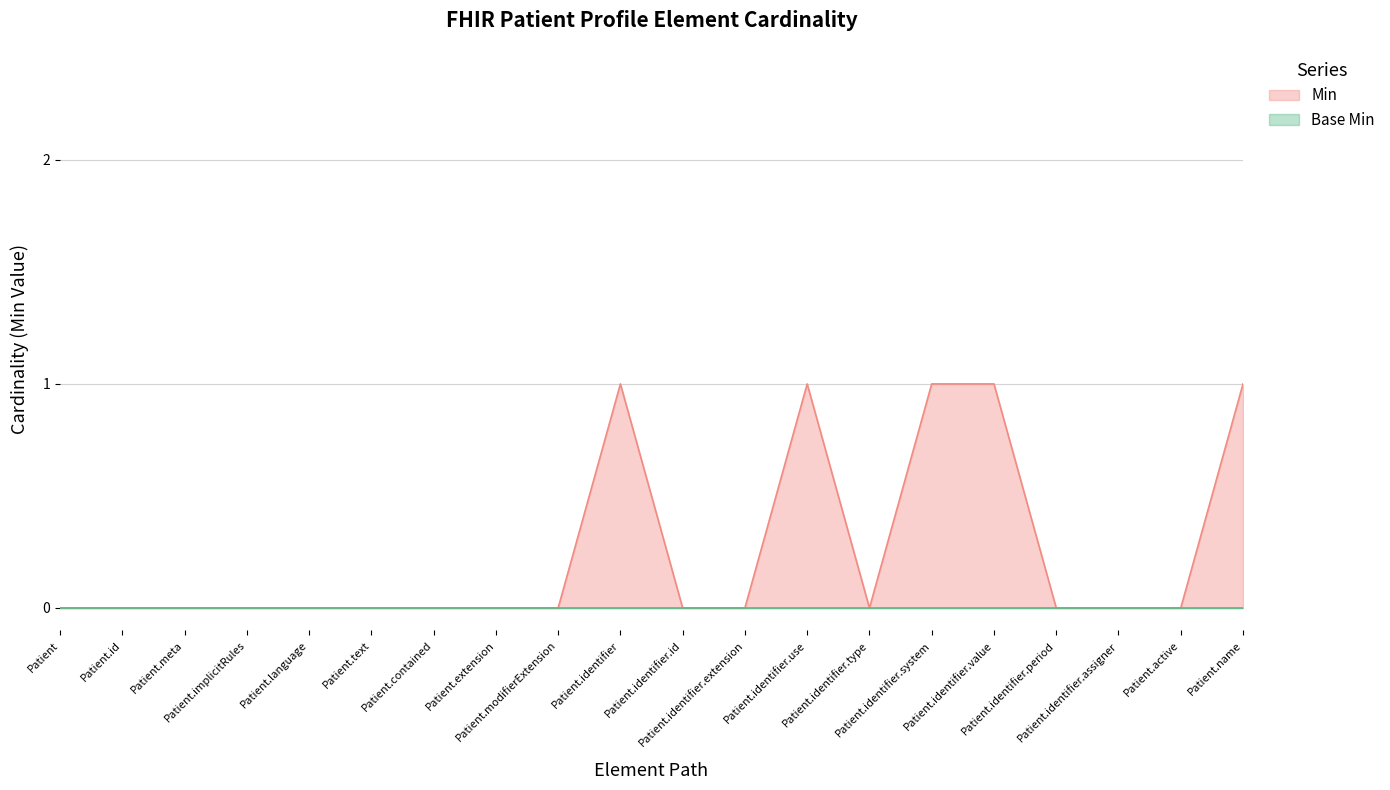

Rank the categories by value from highest to lowest.

Patient.identifier, Patient.identifier.use, Patient.identifier.system, Patient.identifier.value, Patient.name, Patient, Patient.id, Patient.meta, Patient.implicitRules, Patient.language, Patient.text, Patient.contained, Patient.extension, Patient.modifierExtension, Patient.identifier.id, Patient.identifier.extension, Patient.identifier.type, Patient.identifier.period, Patient.identifier.assigner, Patient.active